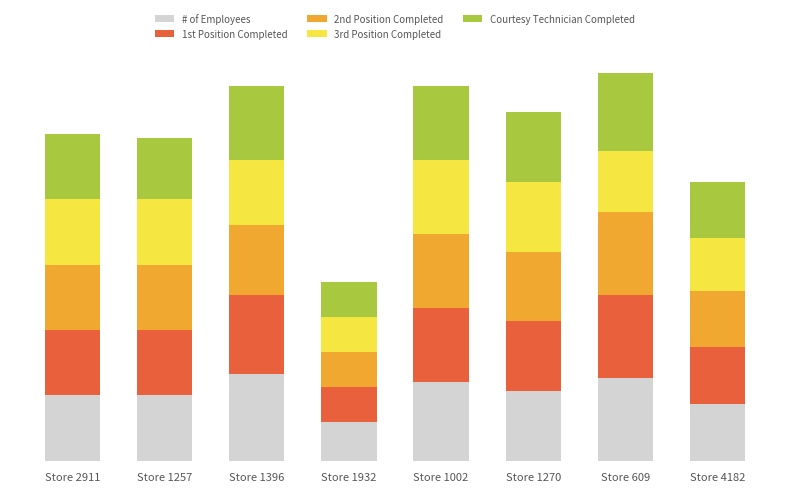

What are all the series names shown in the legend?

# of Employees, 1st Position Completed, 2nd Position Completed, 3rd Position Completed, Courtesy Technician Completed